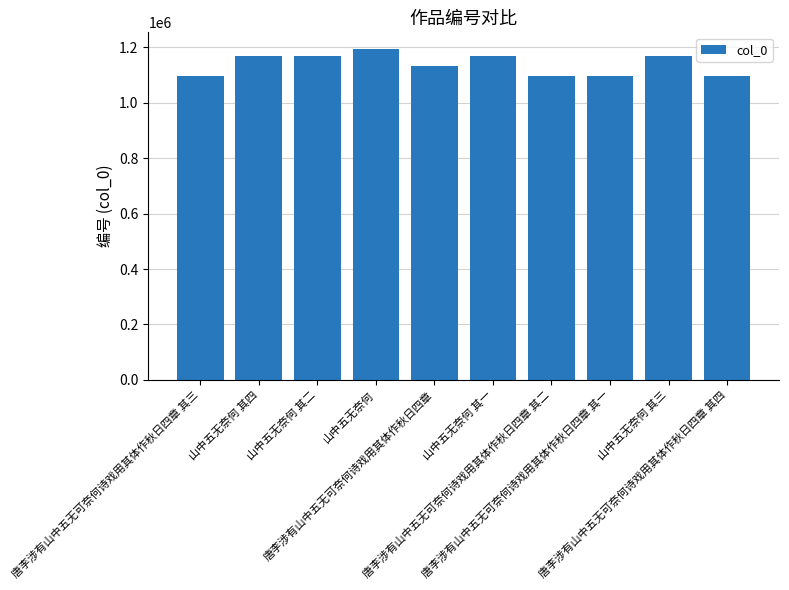

What is the average value?

1140043